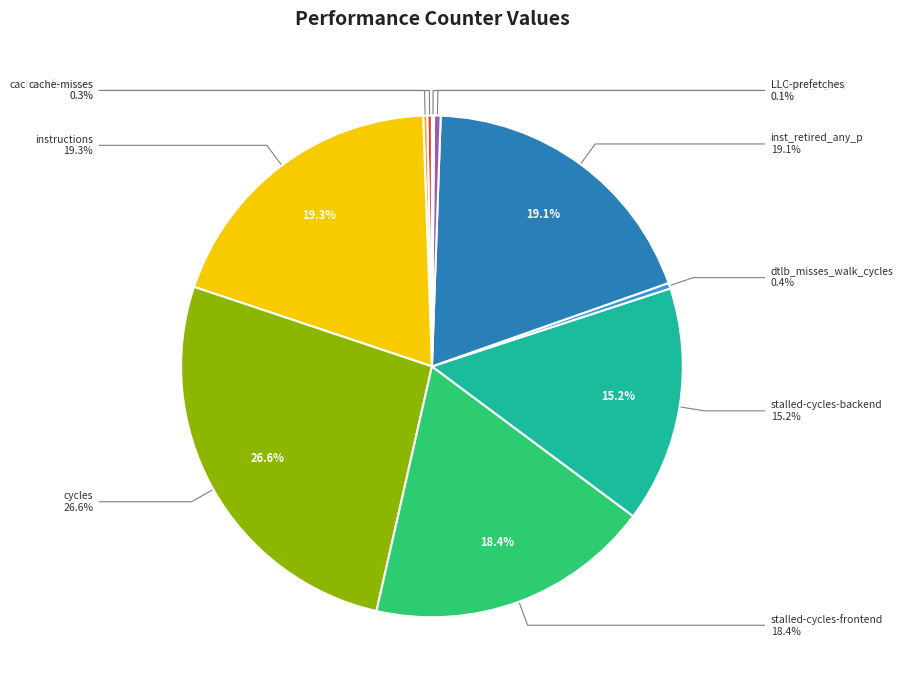

What is the change in value from instructions to stalled-cycles-backend?

-8854327082